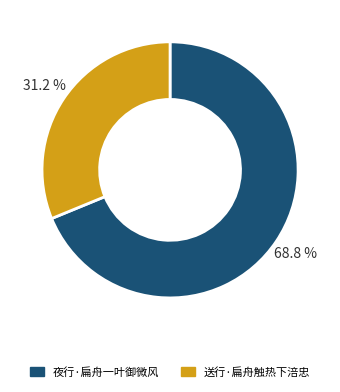

The 送行·扁舟触热下涪忠 slice represents 37% of the pie. True or false?

False